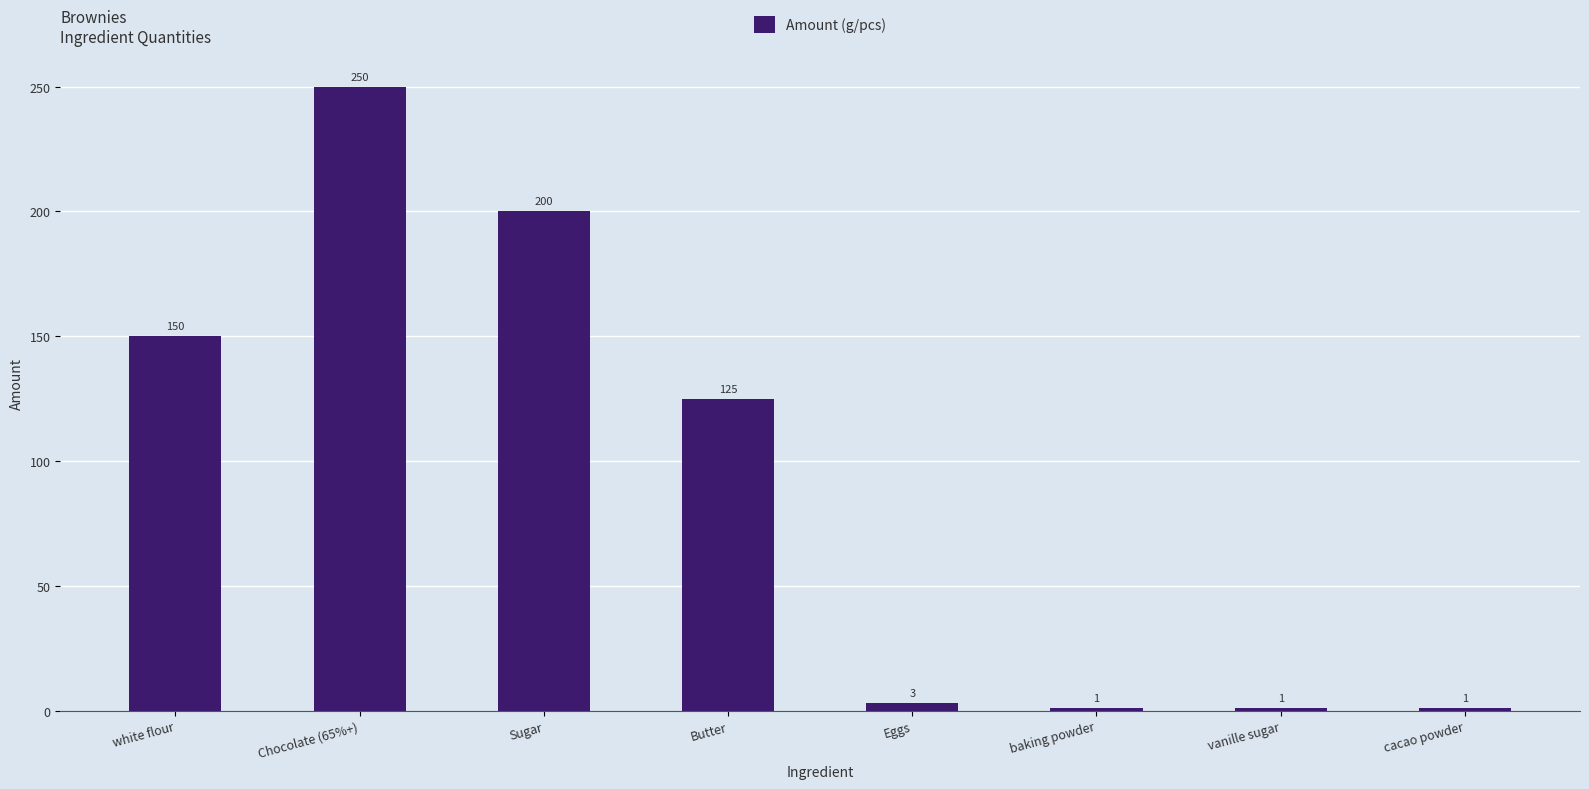

The value at Eggs is 3. True or false?

True